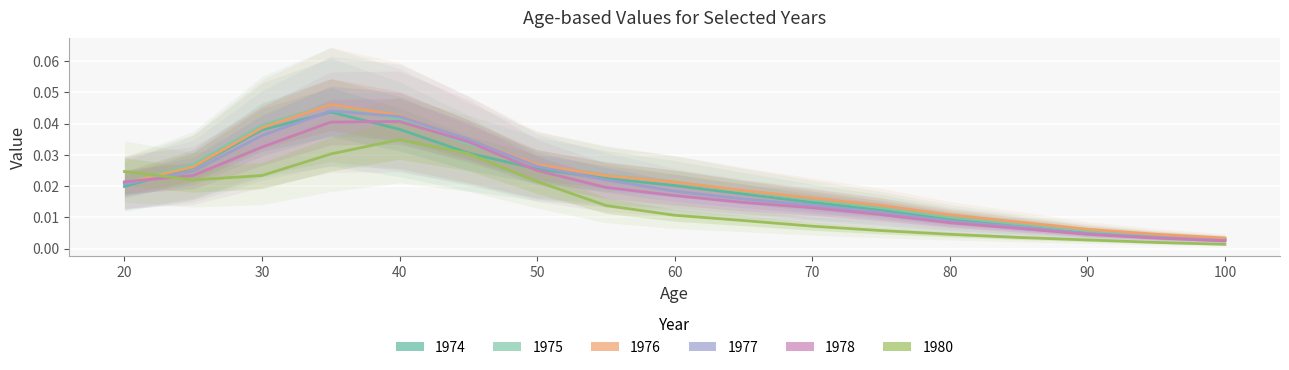

Which series ends up on top after the final intersection of 1975 and 1976?

1975